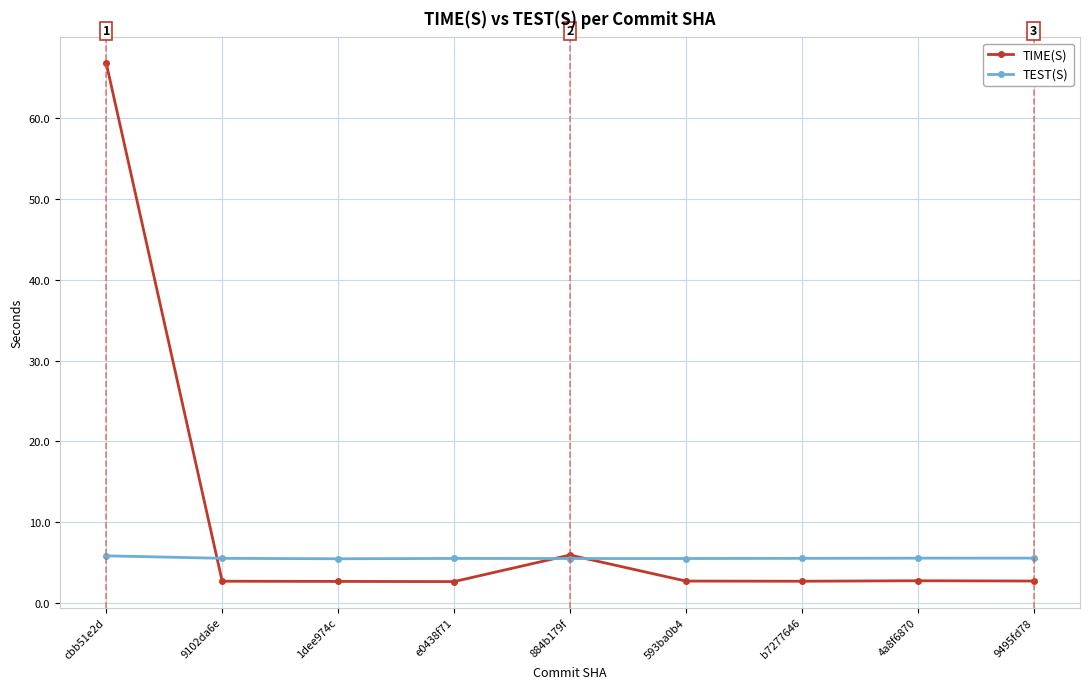

How many lines are shown in the chart?

2